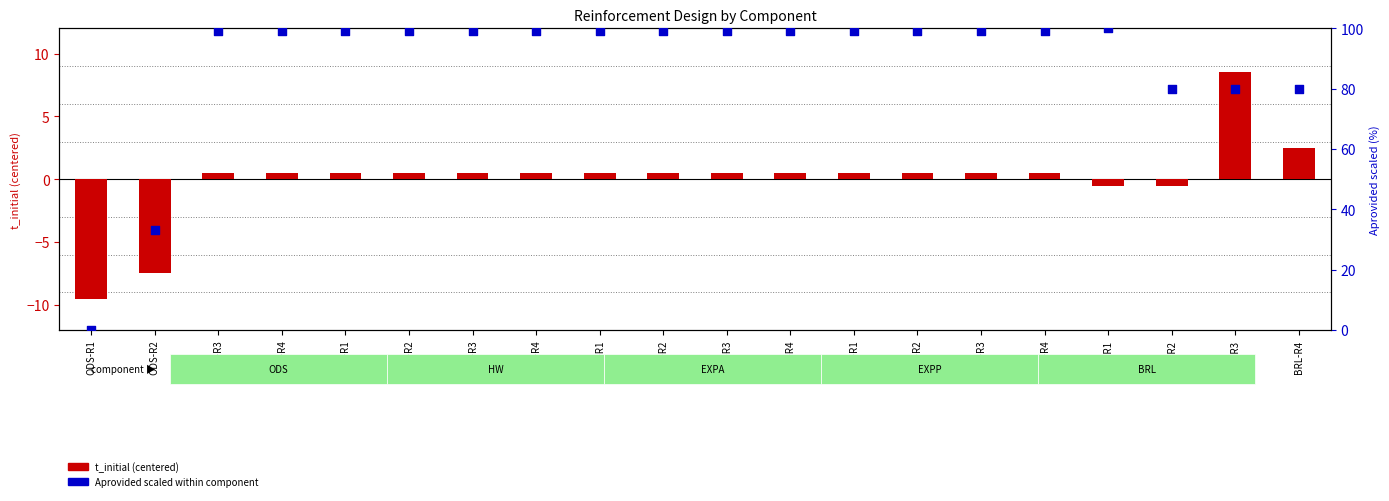

What is the total value across all series at HW-R3?

99.6